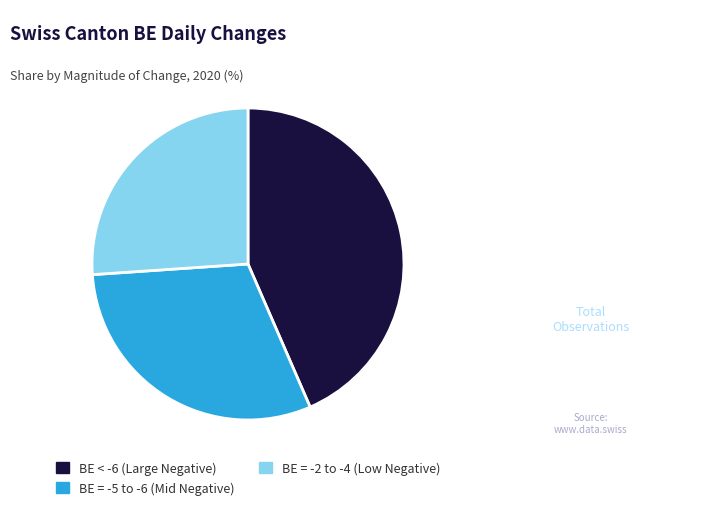

Is there a majority slice in this chart?

No